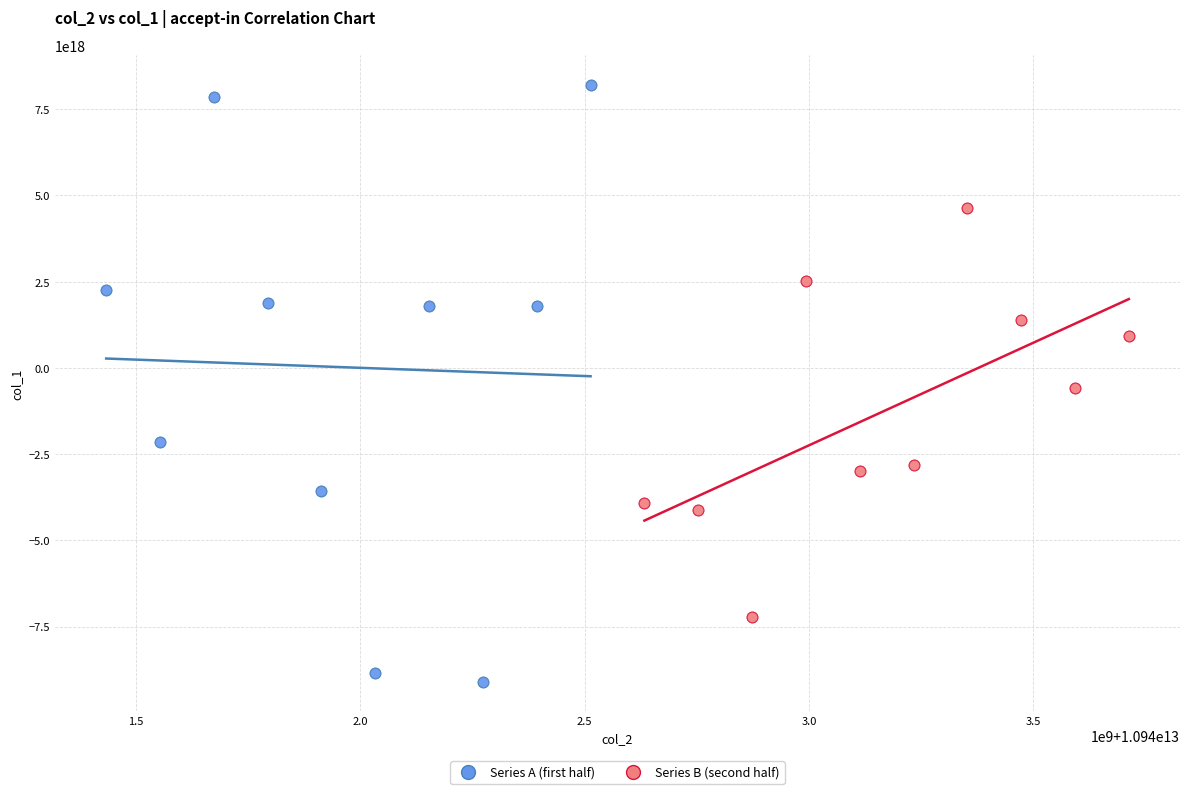

Which series reaches the maximum Y coordinate?

Series A (first half)